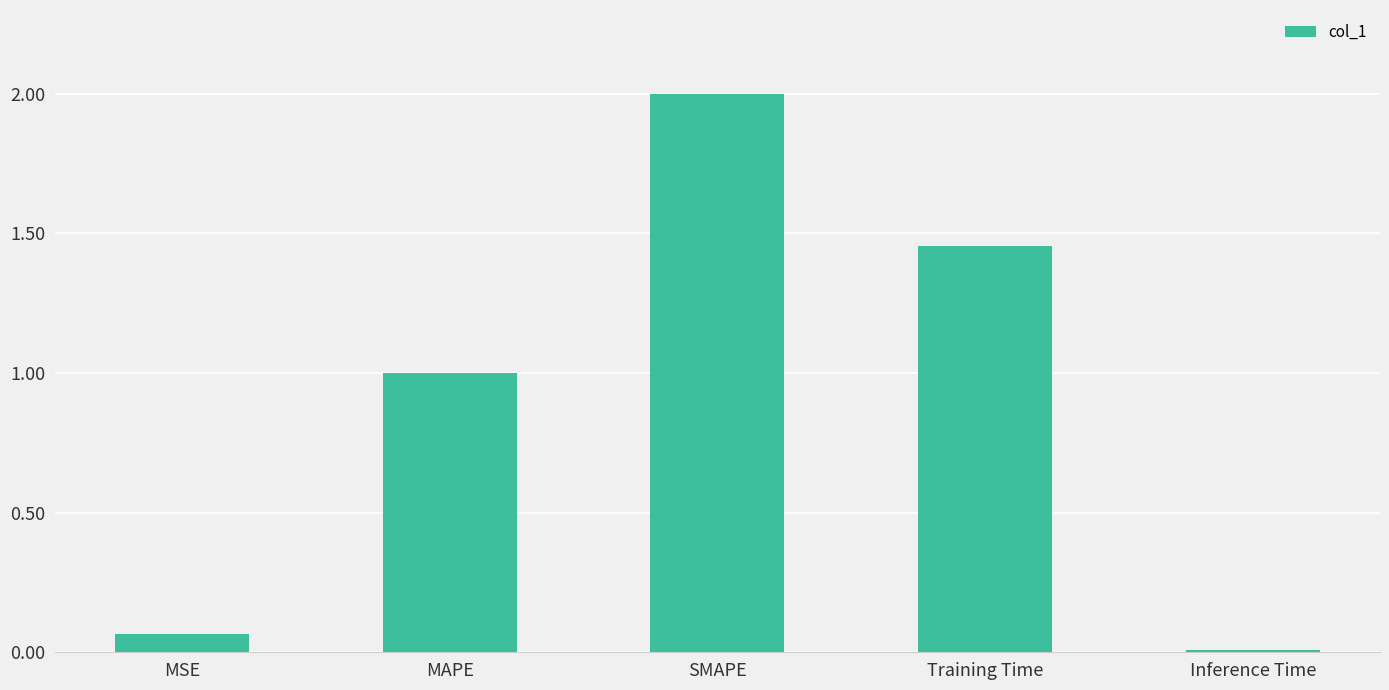

True or false: the data shows 0.0 at Inference Time.

True